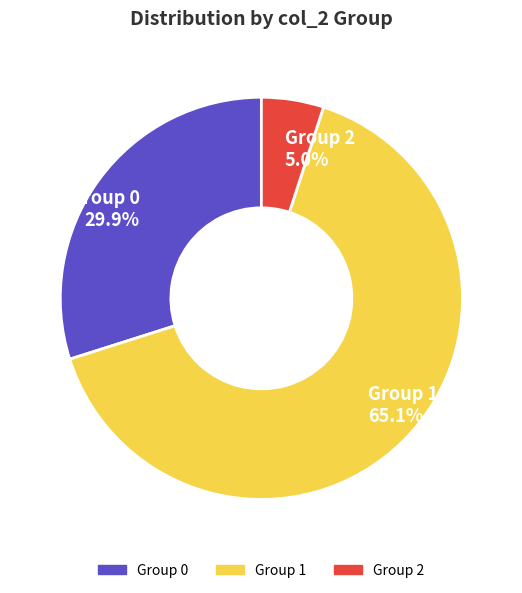

Rank the categories by value from highest to lowest.

Group 1, Group 0, Group 2